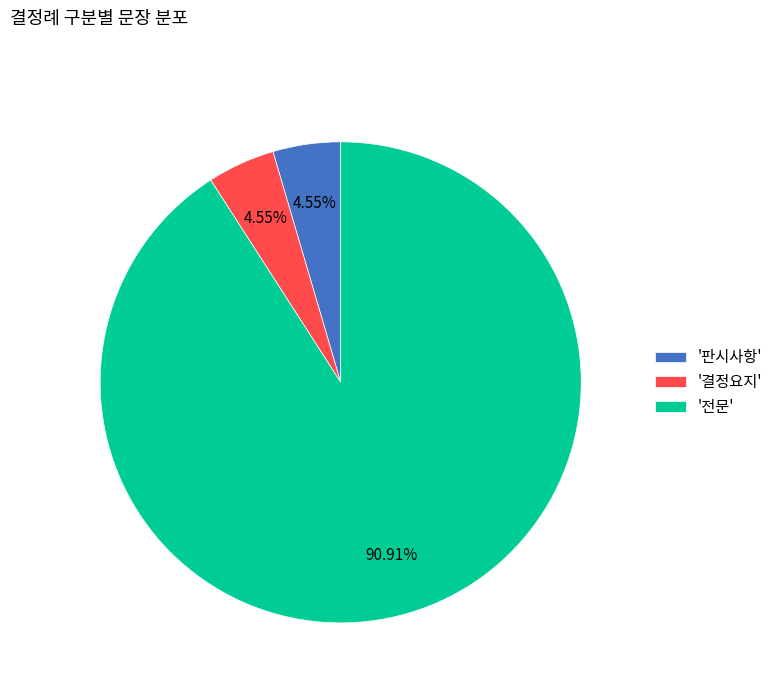

Between '판시사항' and '전문', which is larger?

'전문'